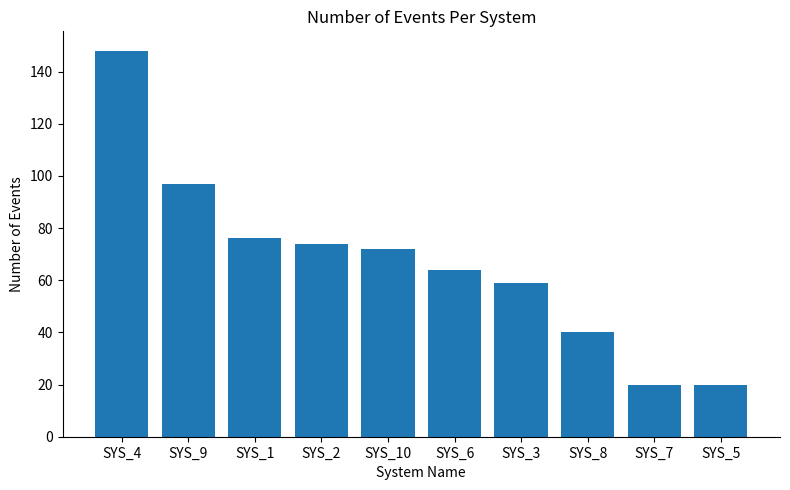

Reading left to right, what are all the values shown in this chart?

148	97	76	74	72	64	59	40	20	20